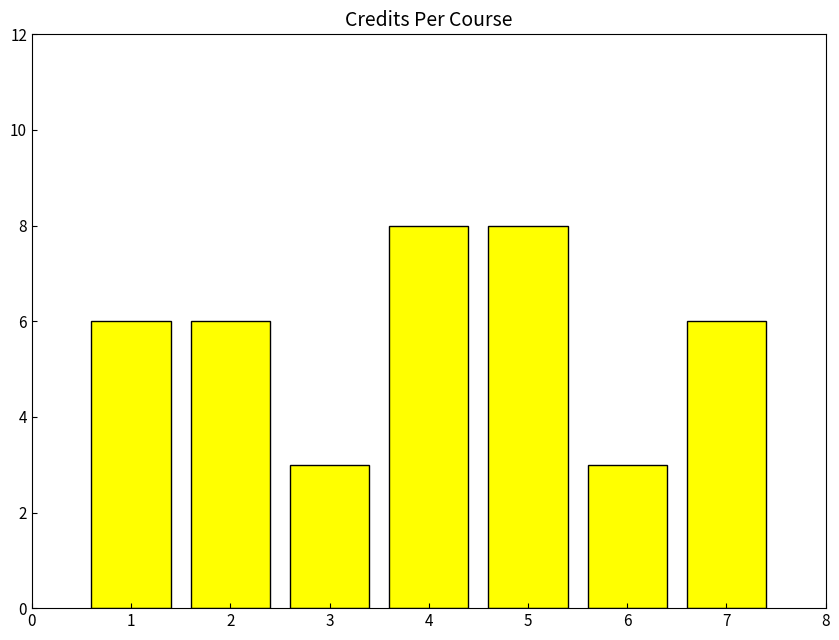

What is the maximum value shown in the chart?

8